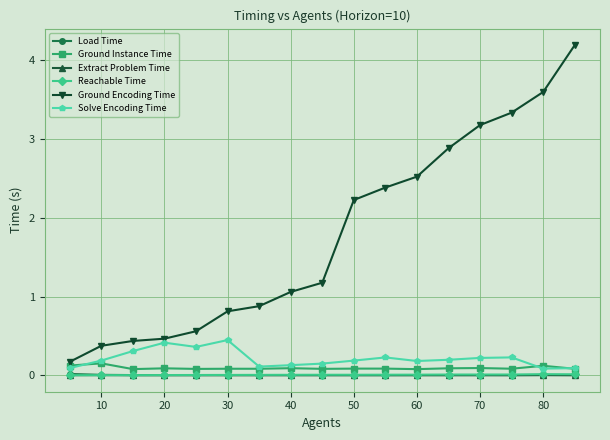

True or false: Solve Encoding Time has more than 0 interior local peaks.

True